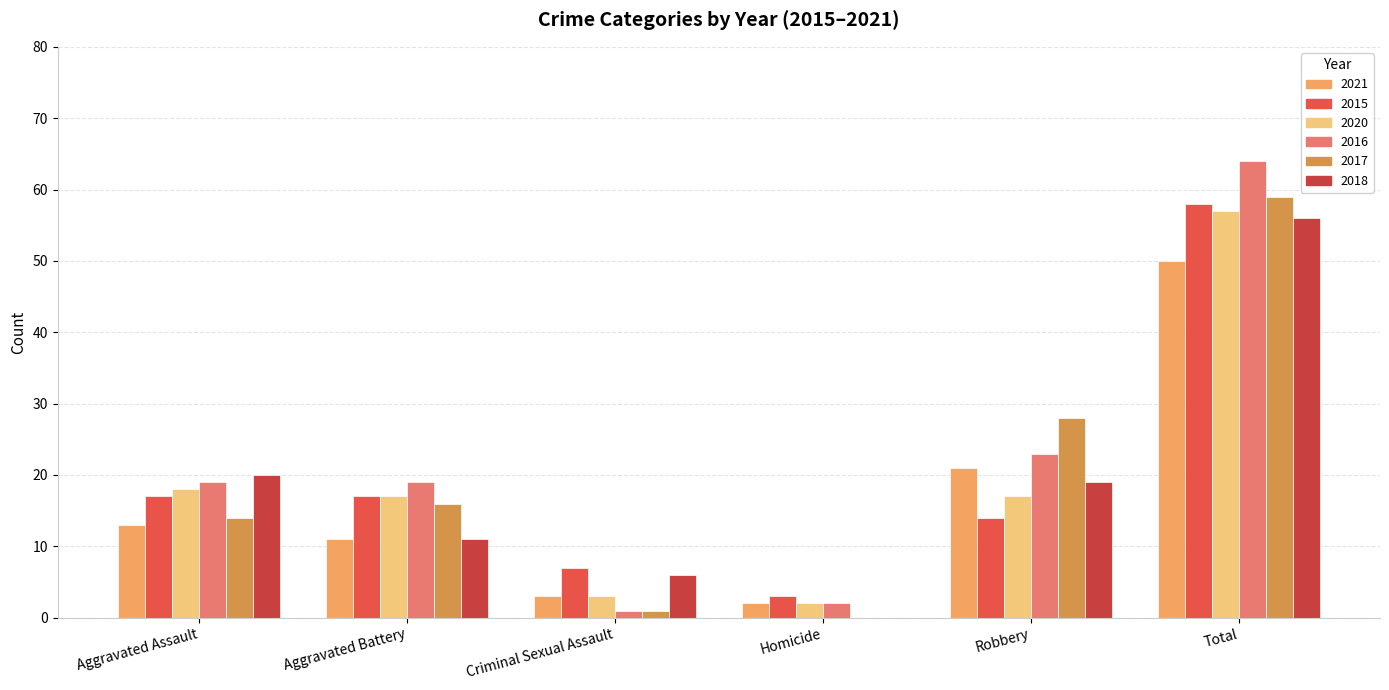

What is the sum of all 2017 values?

118